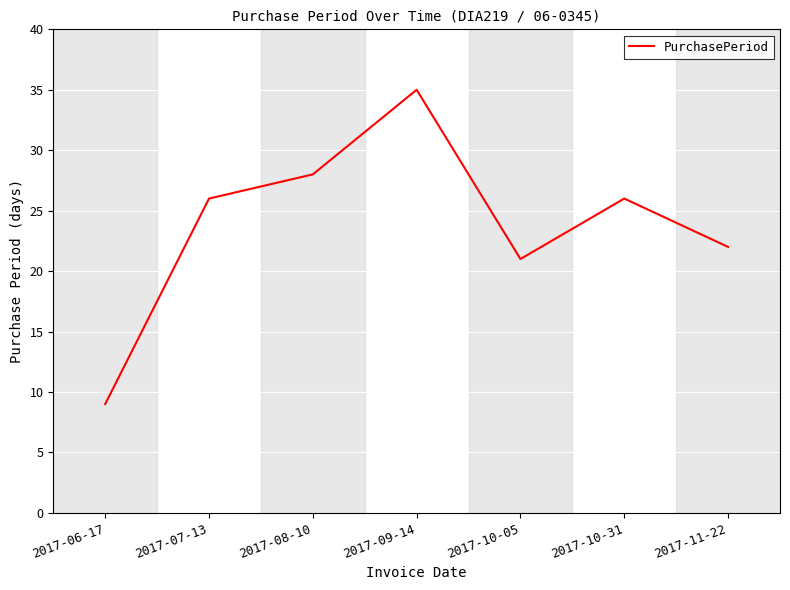

How many series are shown in this chart?

1